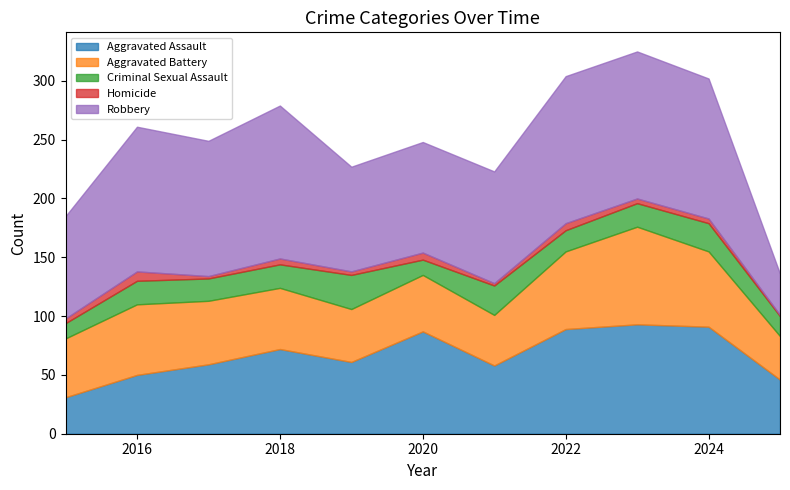

Does the chart have visible grid lines?

No